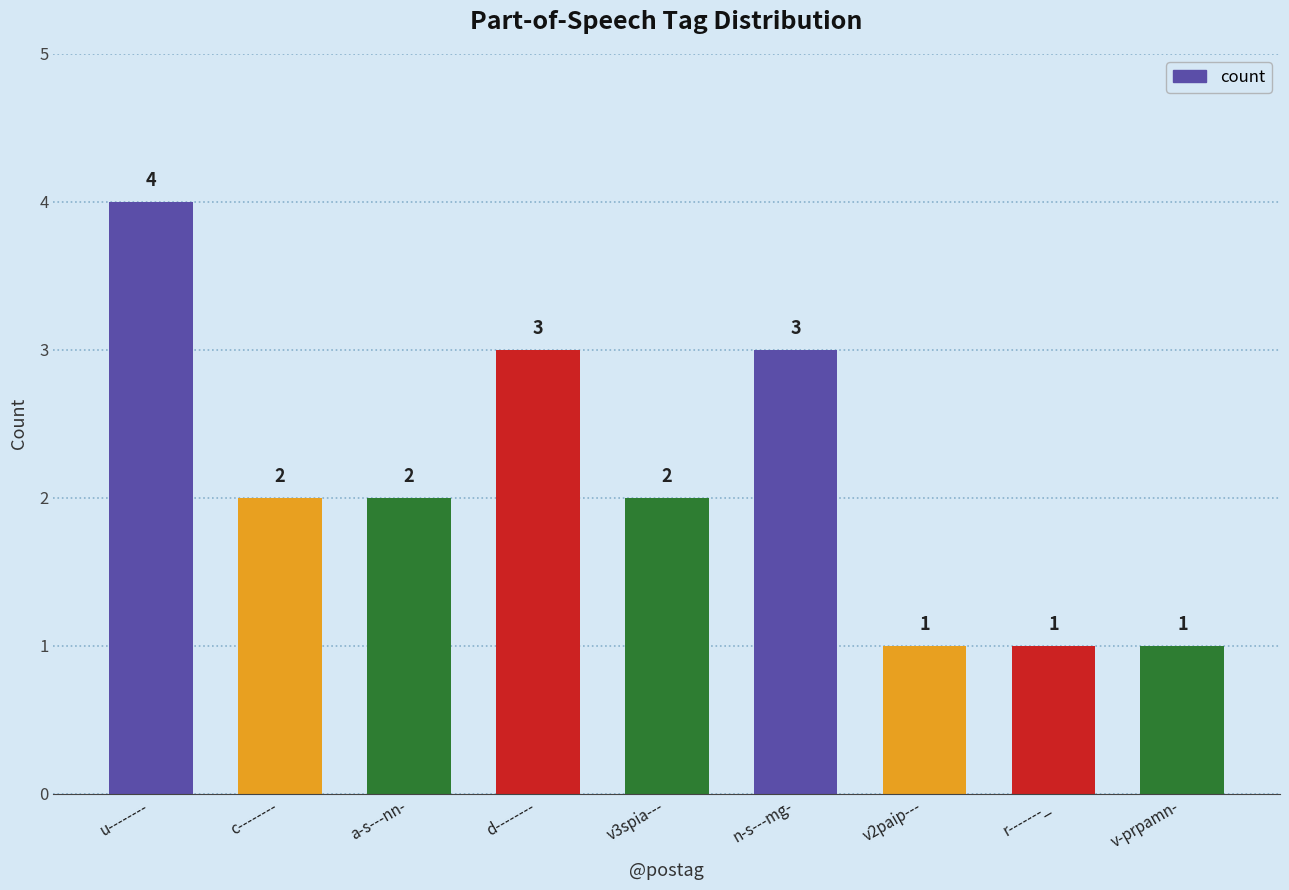

Reading left to right, list all the values displayed in this chart.

4	2	2	3	2	3	1	1	1